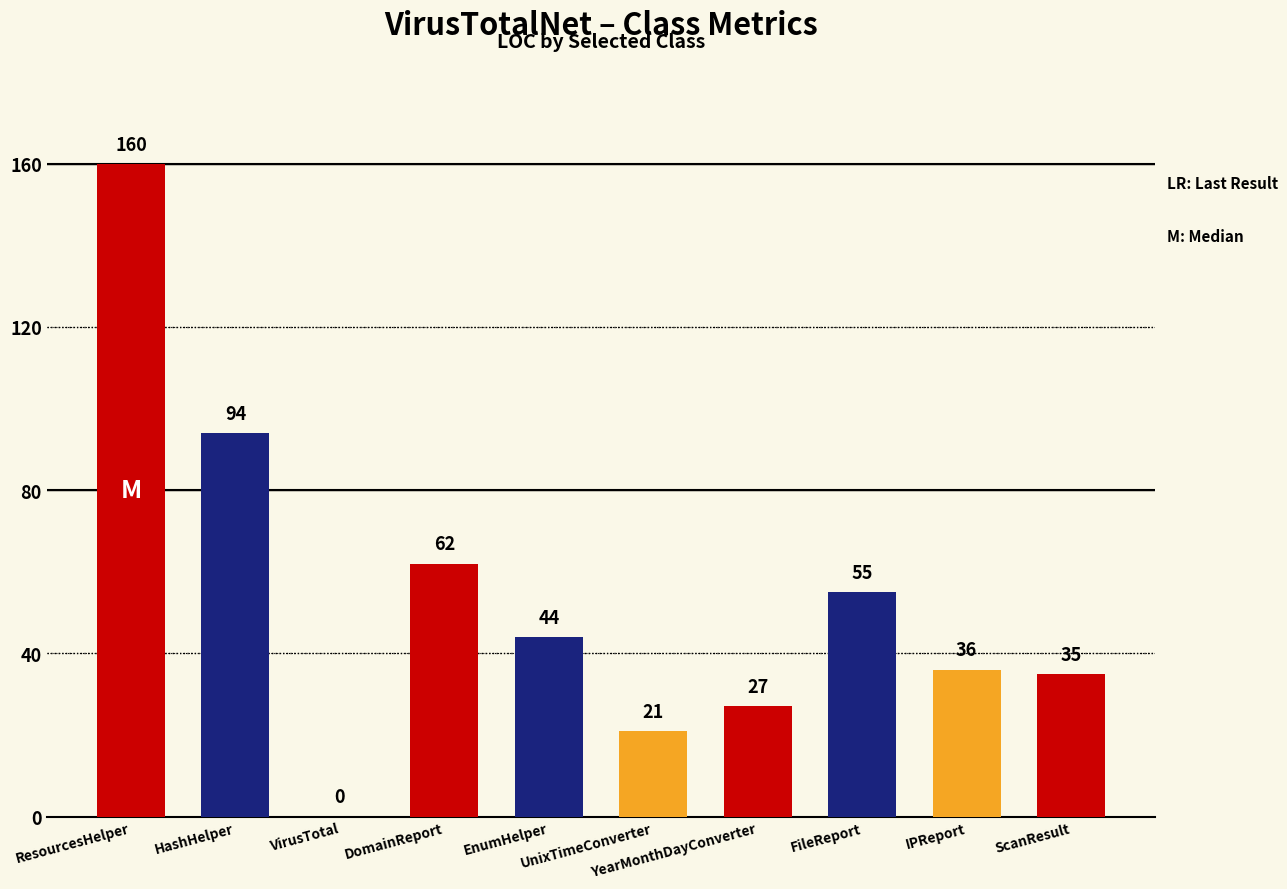

What is the sum of all values?

534